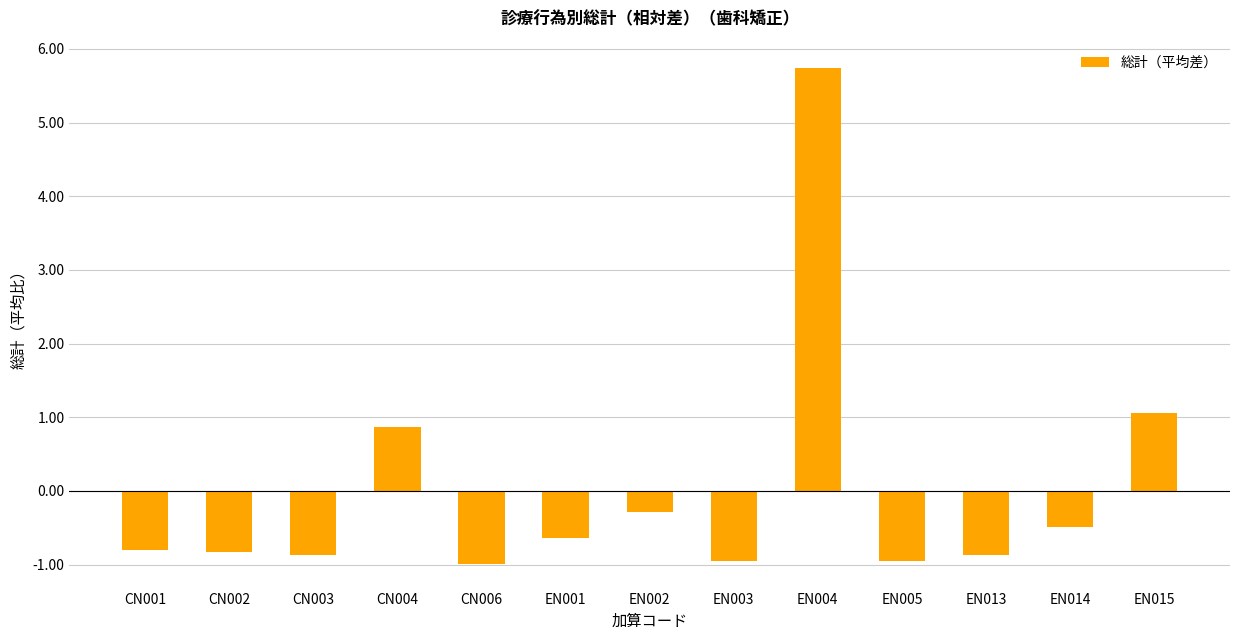

What is the minimum value shown in the chart?

-1.0